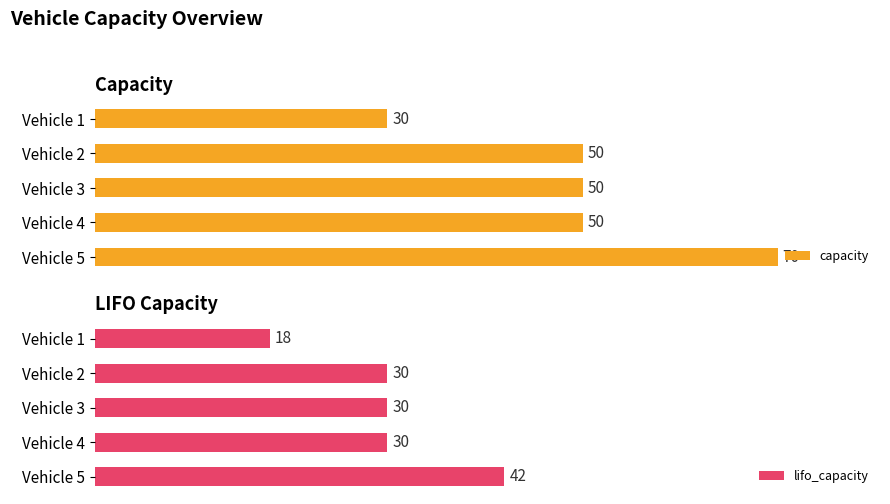

How many data points does each series have?

5